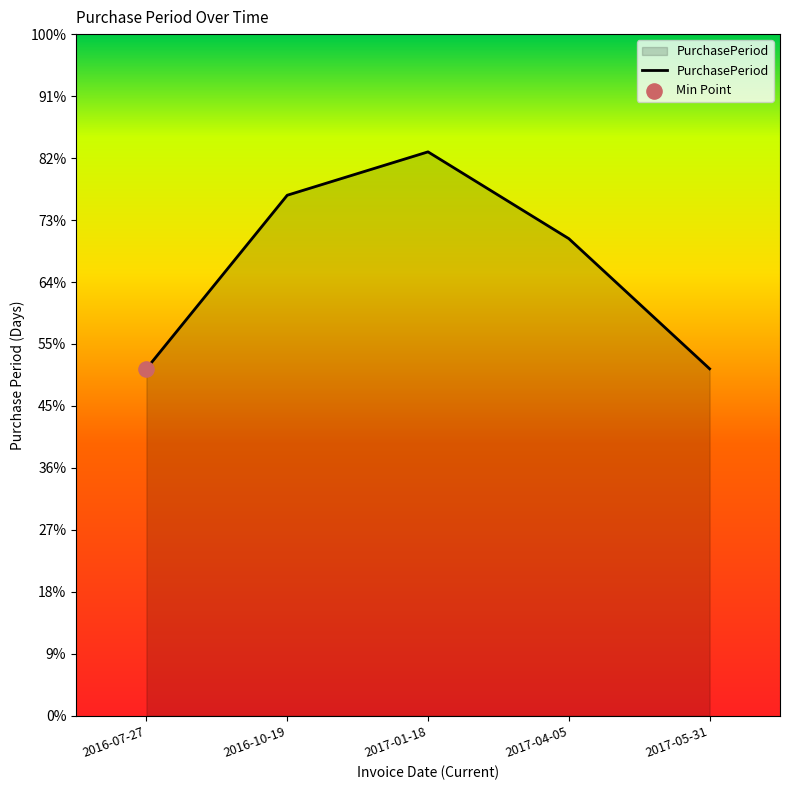

What is the change in value from 2016-07-27 to 2017-04-05?

+21